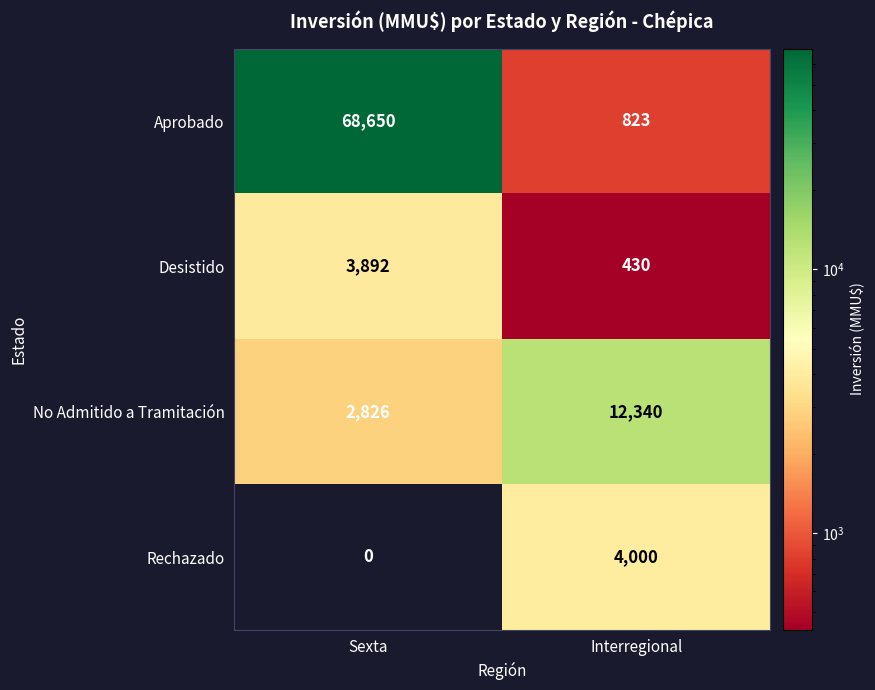

At Sexta, list the series in order from largest to smallest.

Aprobado, Desistido, No Admitido a Tramitación, Rechazado